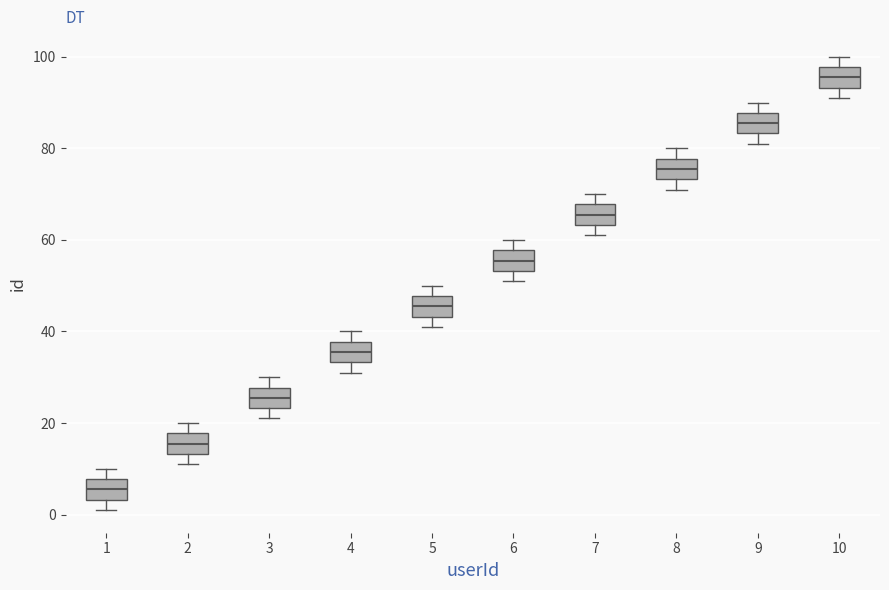

Where does the lower whisker of the box at x = 6 end on the y-axis? The values are not printed on the chart, so give them approximately, as read against the axis.

52